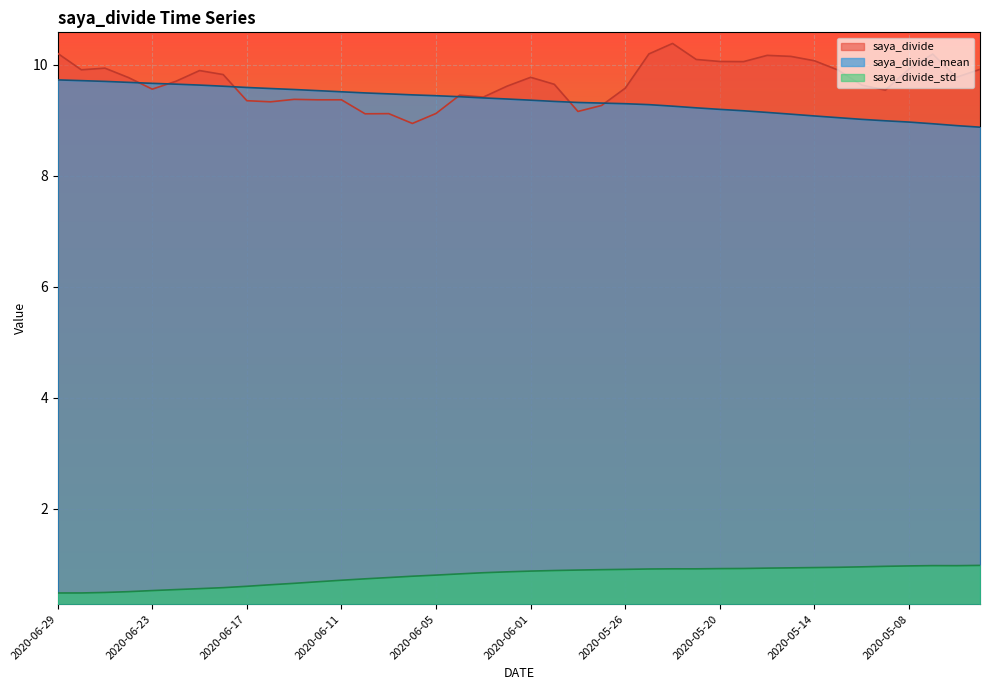

Which series has the largest range (max minus min)?

saya_divide